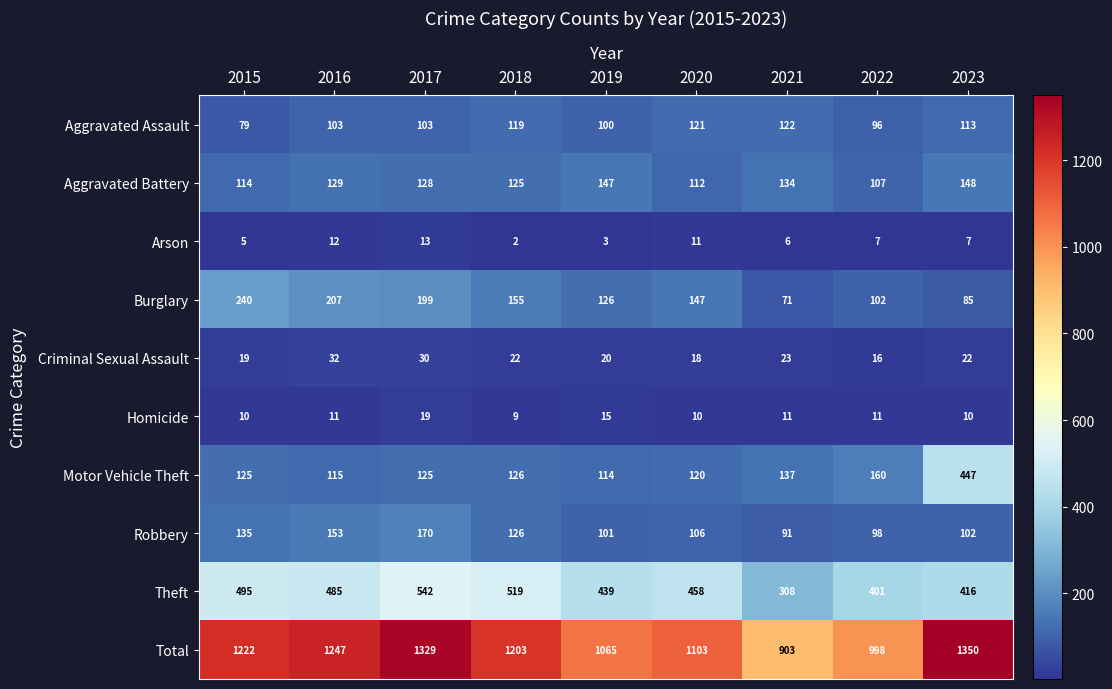

At 2019, list the series in order from smallest to largest.

Arson, Homicide, Criminal Sexual Assault, Aggravated Assault, Robbery, Motor Vehicle Theft, Burglary, Aggravated Battery, Theft, Total